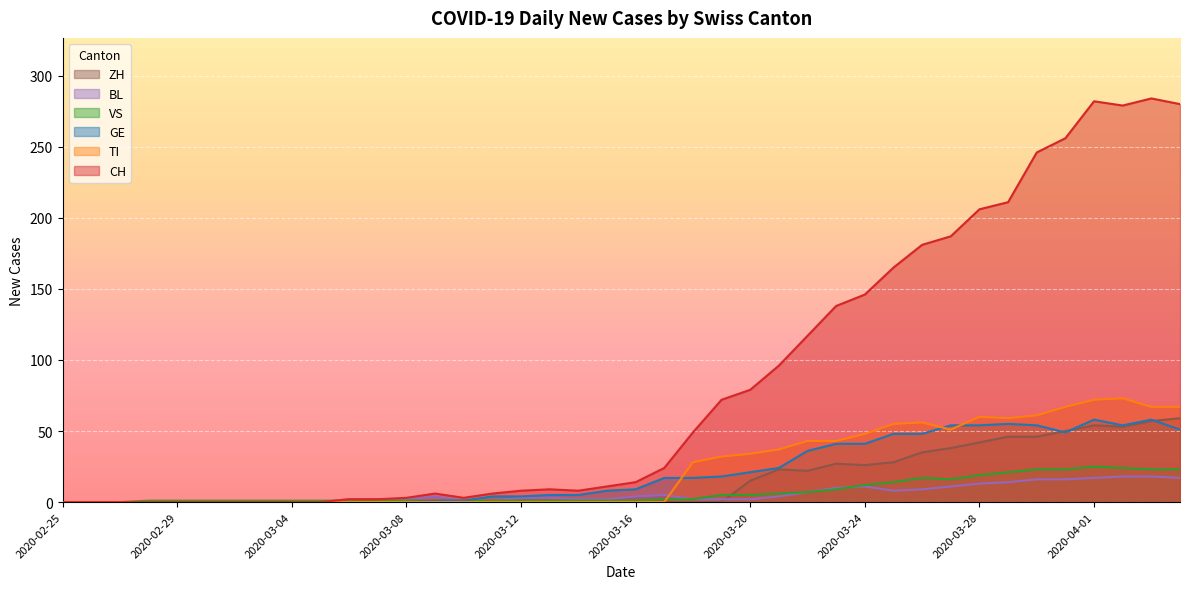

The value of TI at 2020-03-24 is 23. True or false?

False